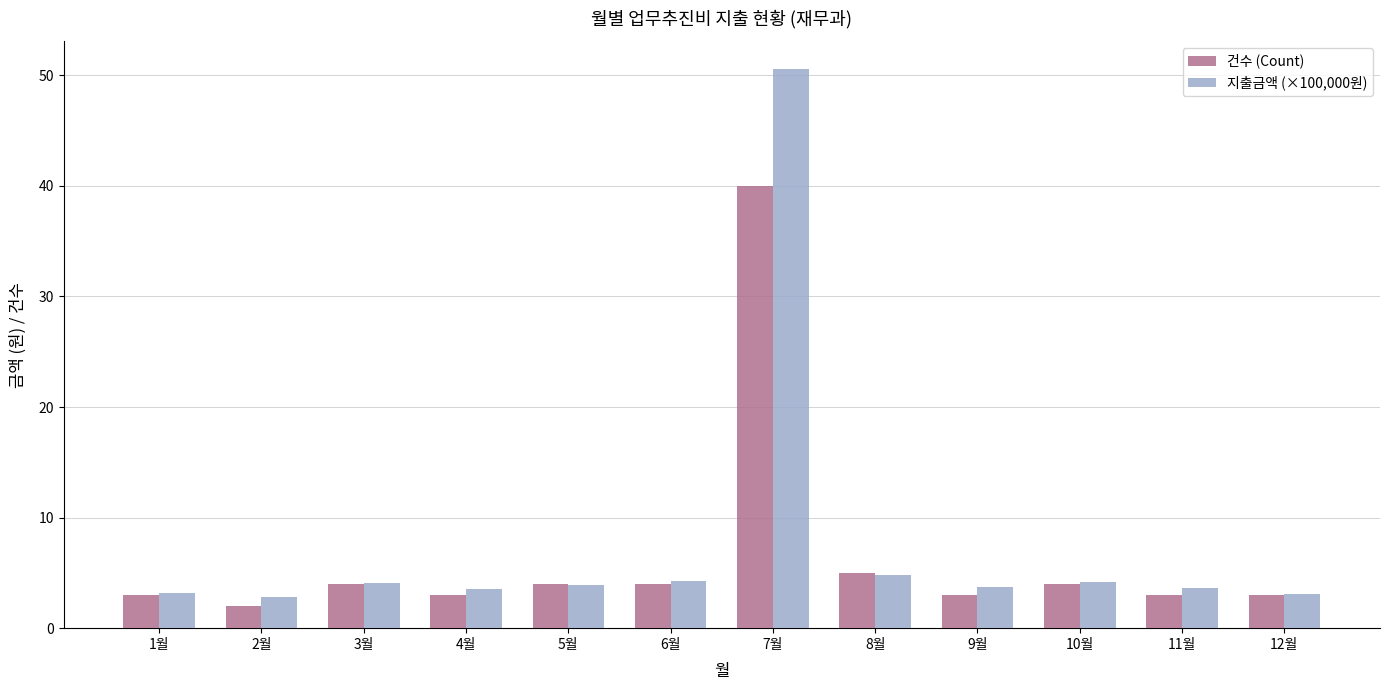

Read the 지출금액 (×100,000원) value at 9월.

3.7